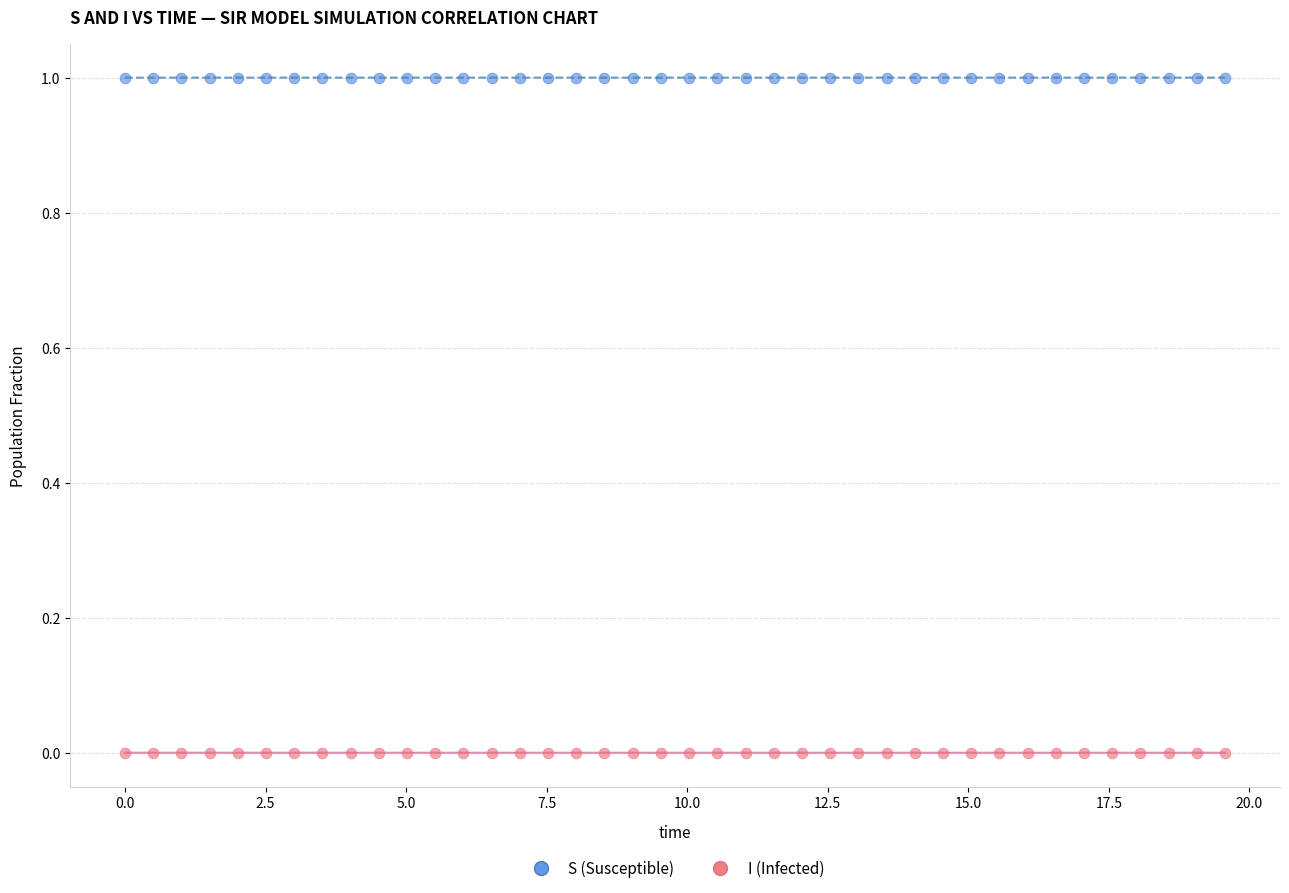

Which series contains the lowest Y value?

I (Infected)